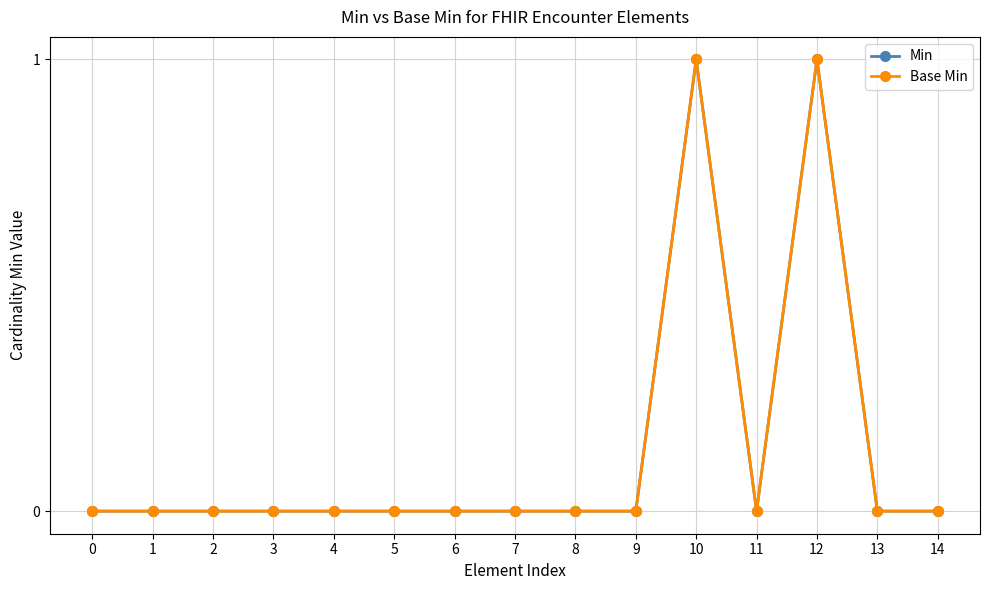

Does the chart have visible grid lines?

Yes